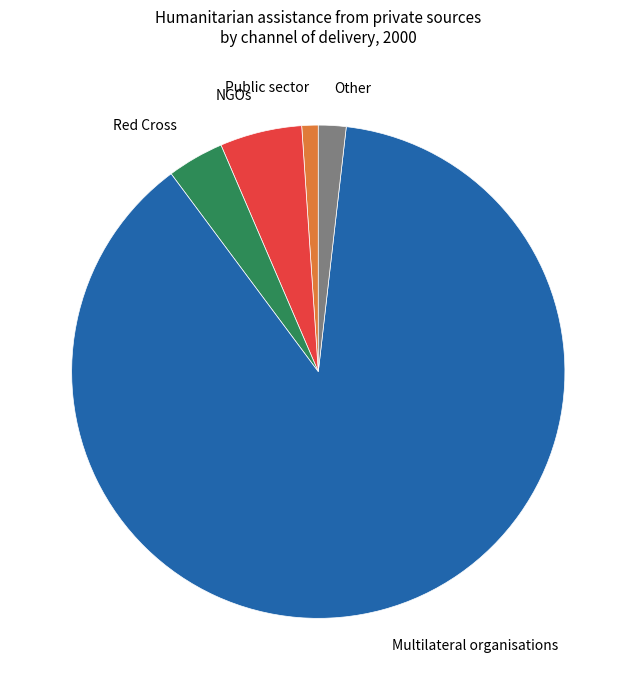

Which category has the smallest portion of the pie?

Public sector